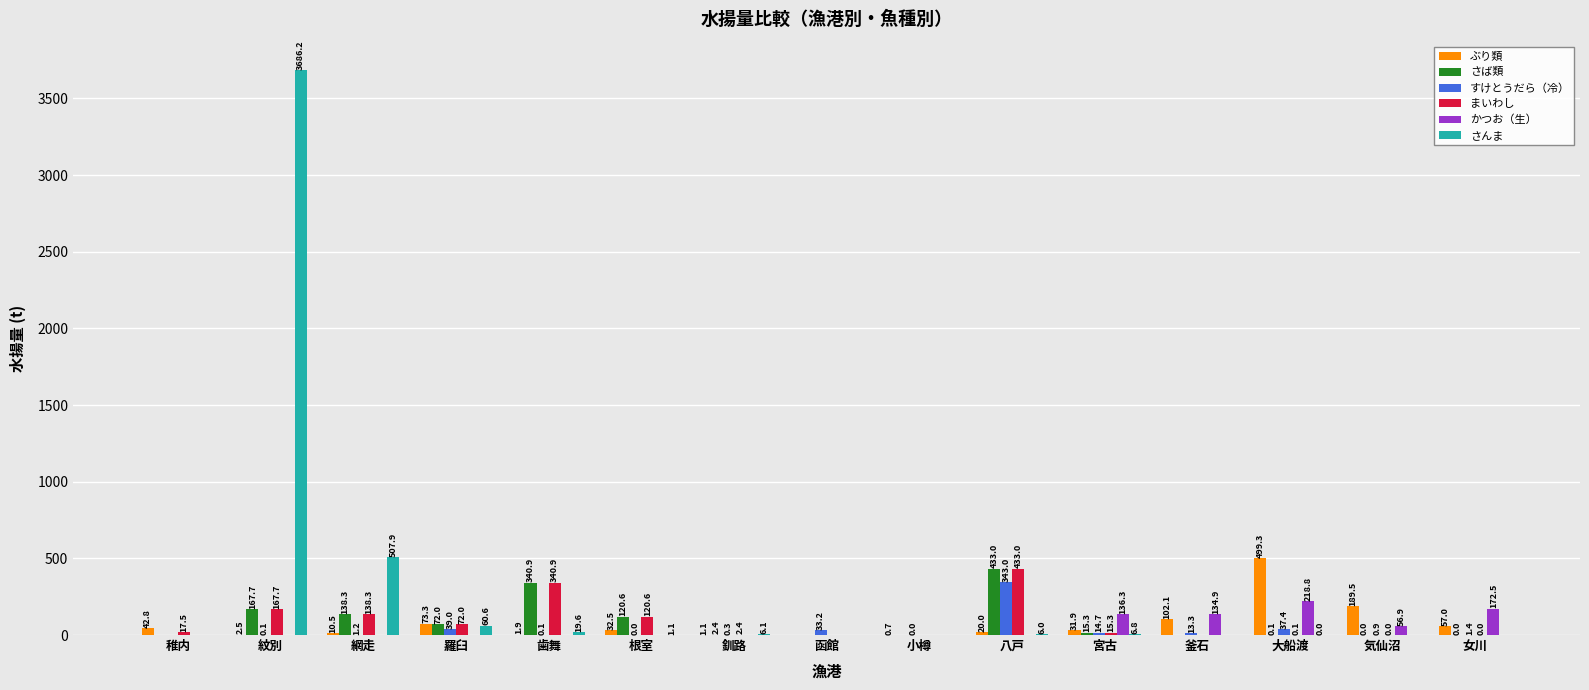

What are all the series names shown in the legend?

ぶり類, さば類, すけとうだら（冷）, まいわし, かつお（生）, さんま